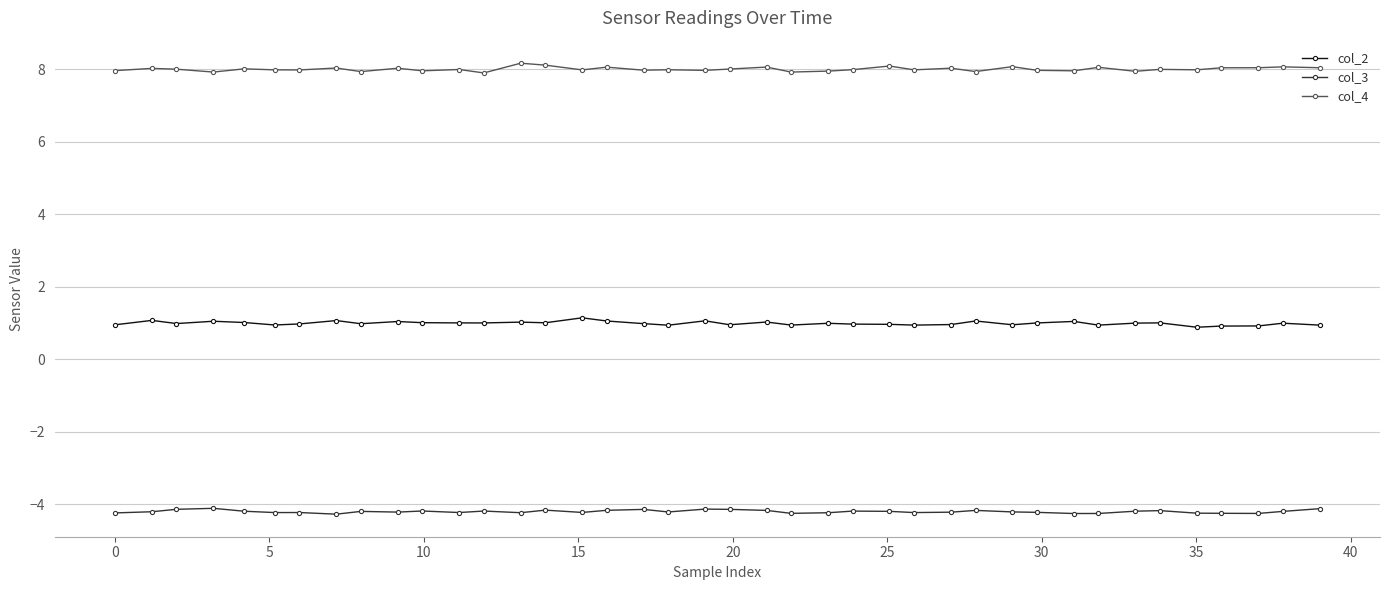

What is the sum of all col_2 values?

39.8